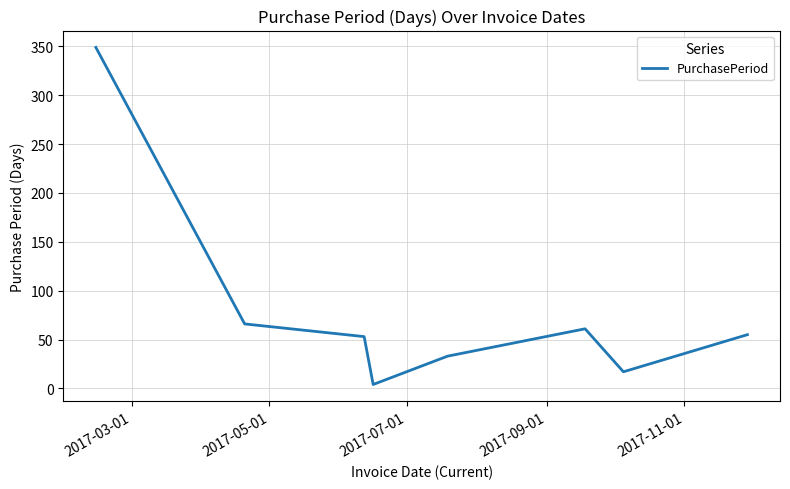

How many interior local valleys (lower than both neighbors) does the data have?

2